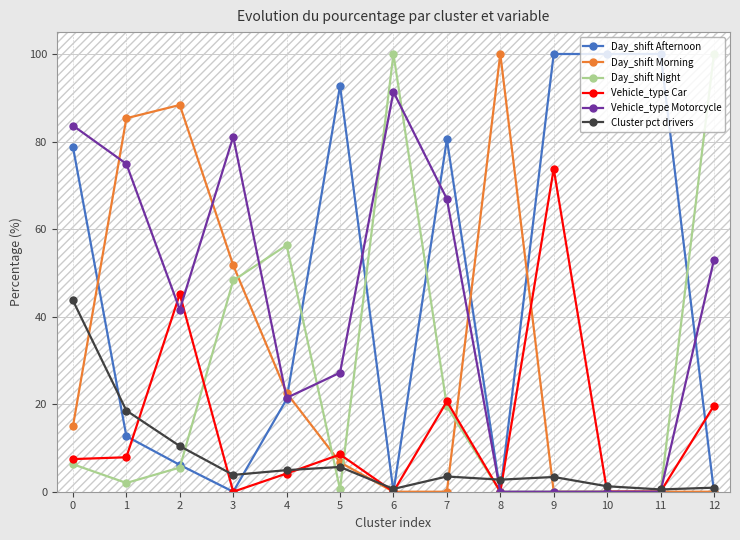

What is the difference between the Day_shift Afternoon values at 1 and 10?

87.3